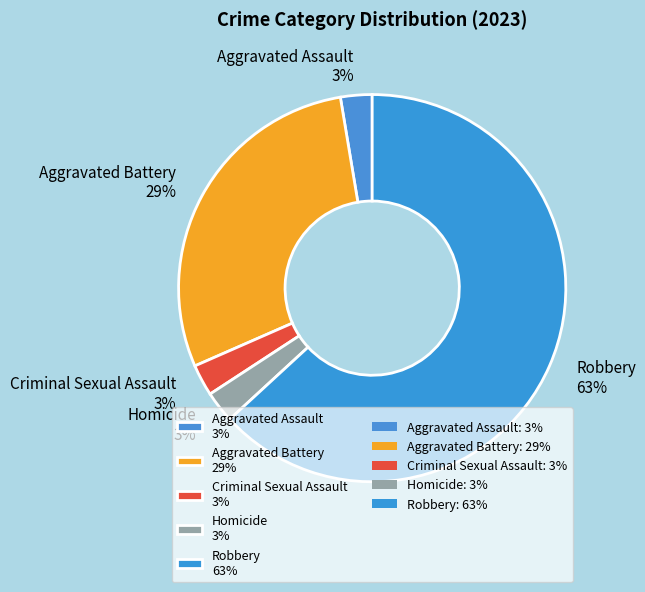

Approximately how many times larger is the value at Aggravated Assault 3% compared to Criminal Sexual Assault 3%?

1.0